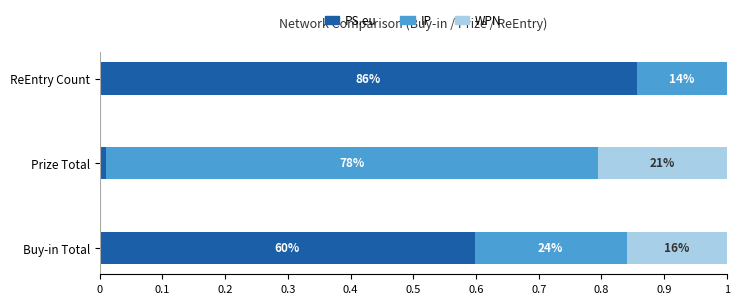

What is the highest value of the PS.eu series?

0.9